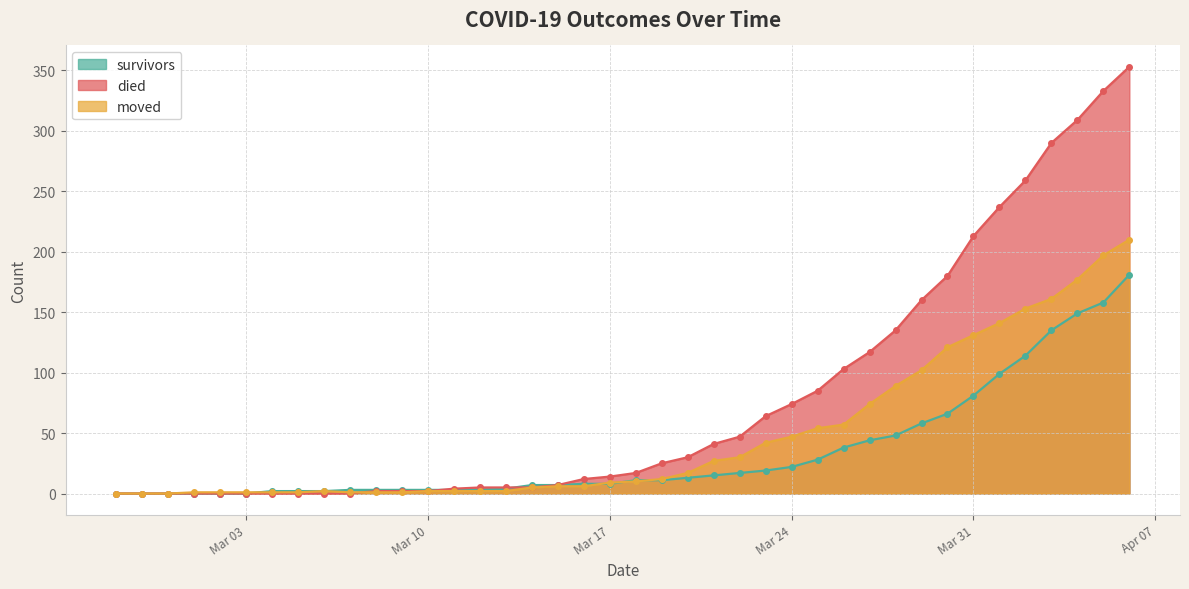

Between 2020-03-13 and 2020-03-29, which series saw the biggest shift?

died